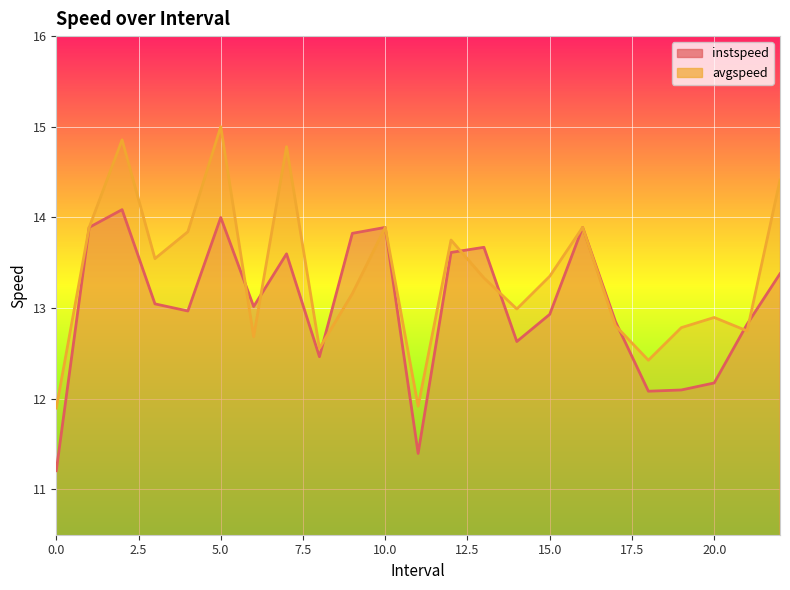

Which category has the highest value in the instspeed series?

2.0